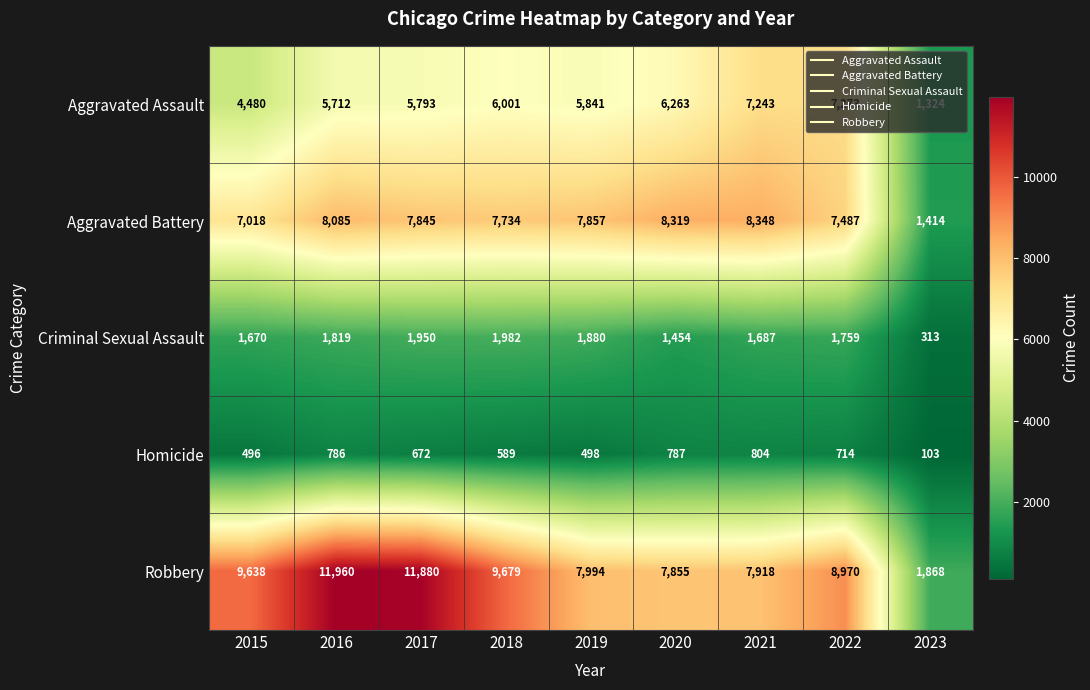

What is the sum of all Criminal Sexual Assault values?

14514